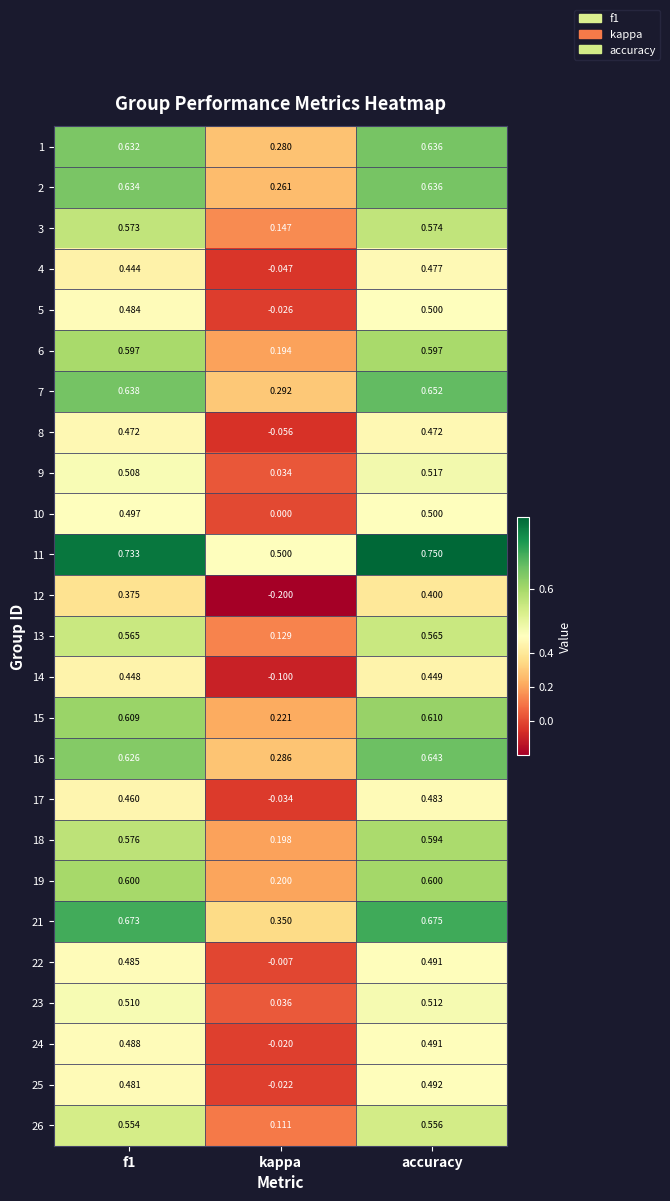

At which category is the sum across all series the highest?

accuracy